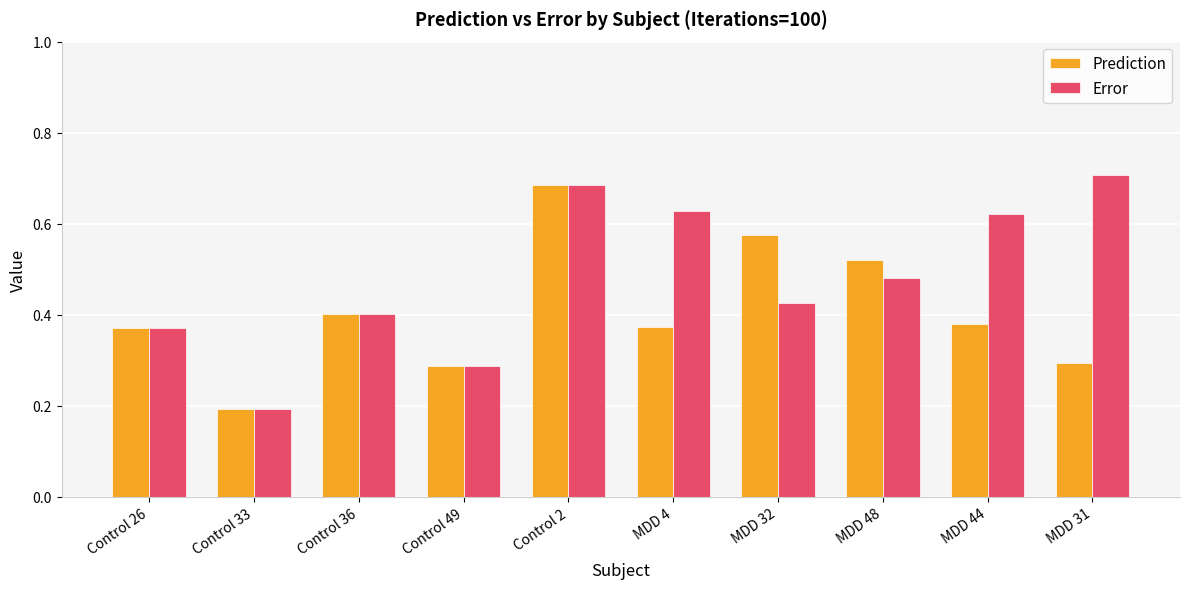

At which category is the sum across all series the highest?

Control 2